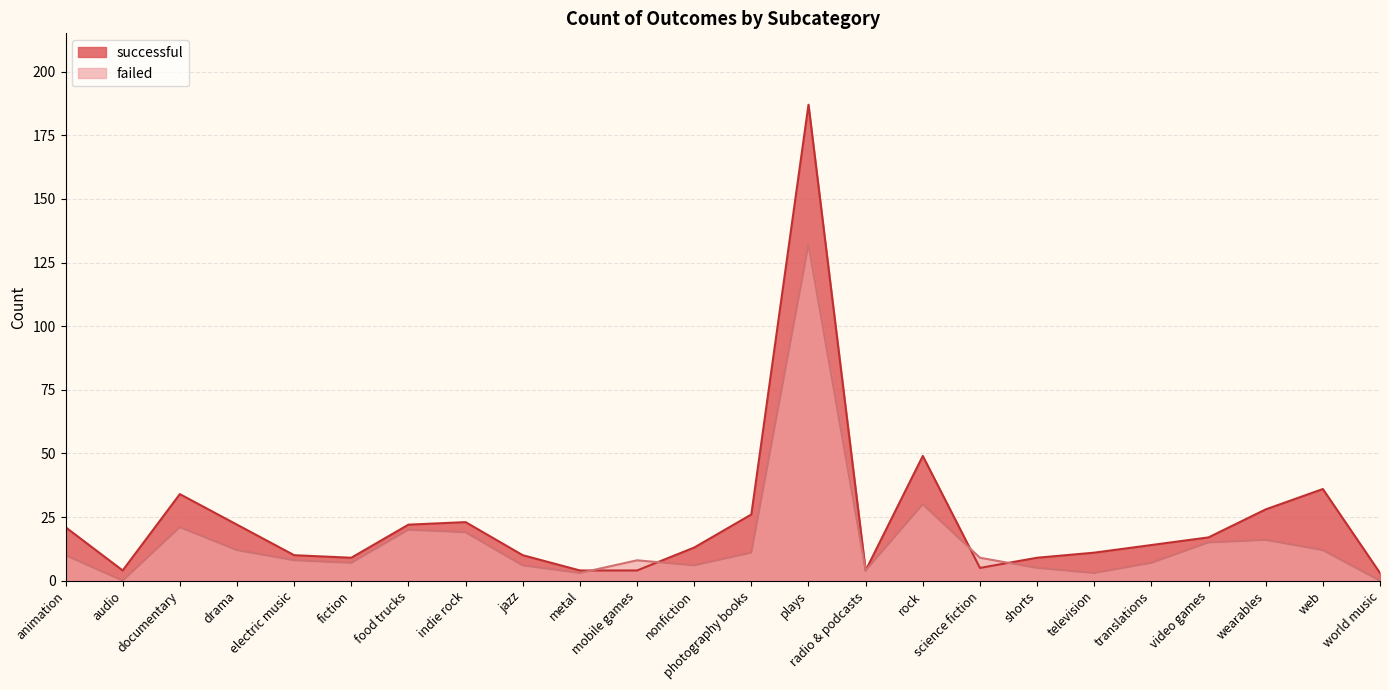

At which category is the sum across all series the highest?

plays